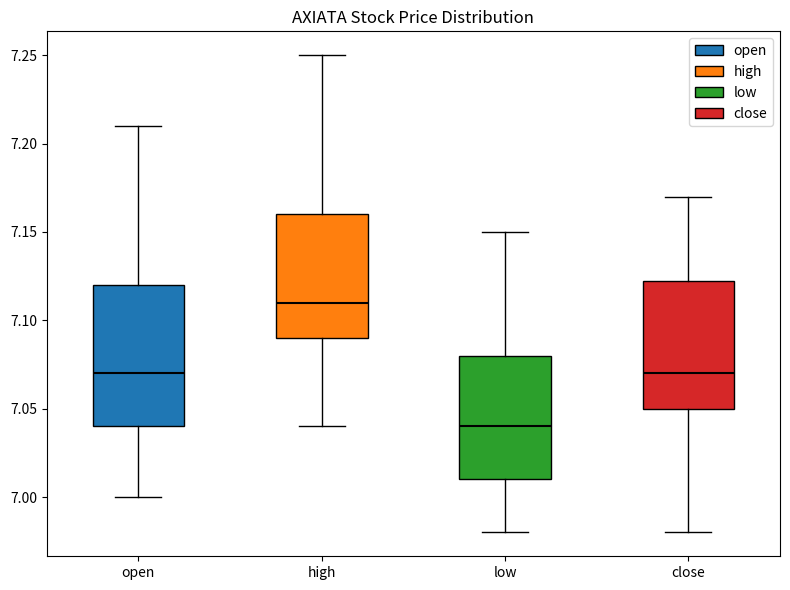

Reading left to right, transcribe this box plot: for each box, give where its median line is, the range the box spans, and where its two whiskers end, as read against the y-axis. The values are not printed on the chart, so give them approximately, as read against the axis.

open: median 7.070, box 7.040 to 7.120, whiskers 7.000 to 7.210
high: median 7.110, box 7.090 to 7.160, whiskers 7.040 to 7.250
low: median 7.040, box 7.010 to 7.080, whiskers 6.980 to 7.150
close: median 7.070, box 7.050 to 7.125, whiskers 6.980 to 7.170